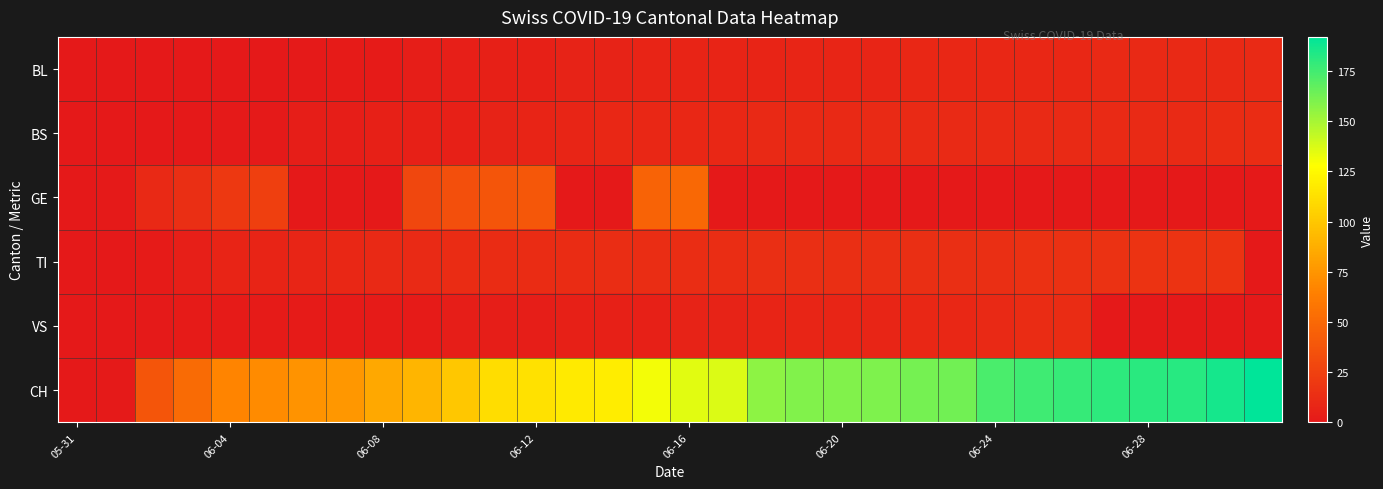

Which label corresponds to the smallest value in the chart?

05-31